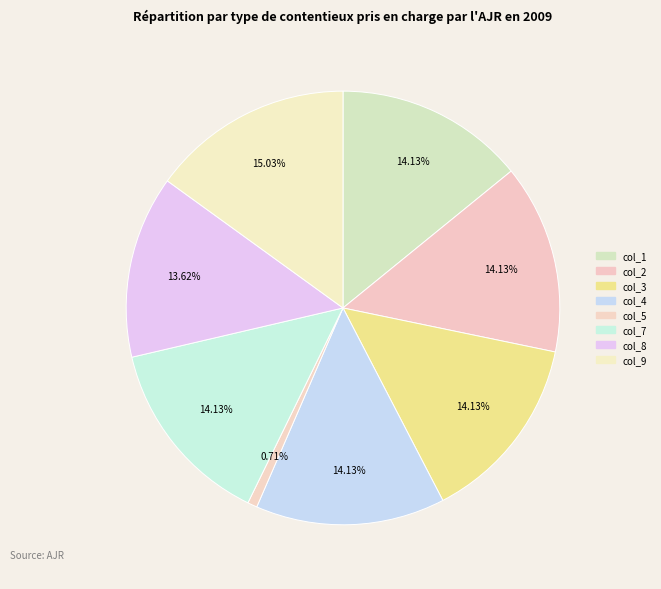

How many slices are in this pie chart?

8